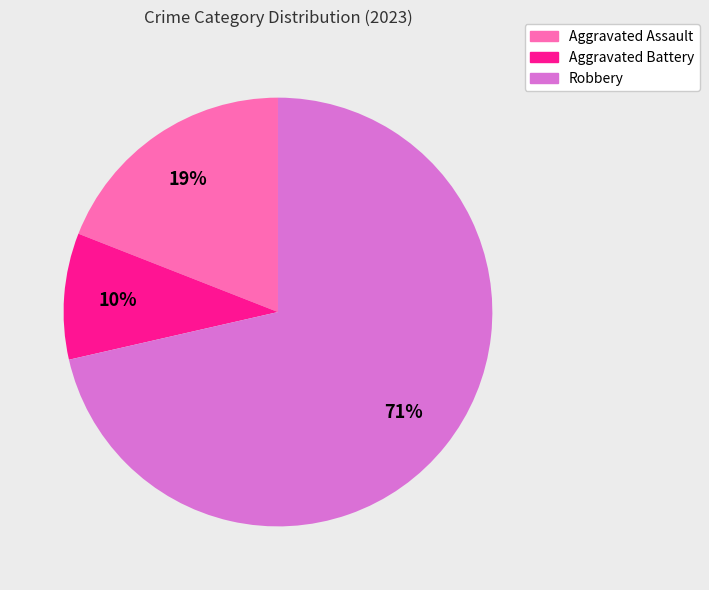

To the nearest percent, what is the average slice percentage?

33%